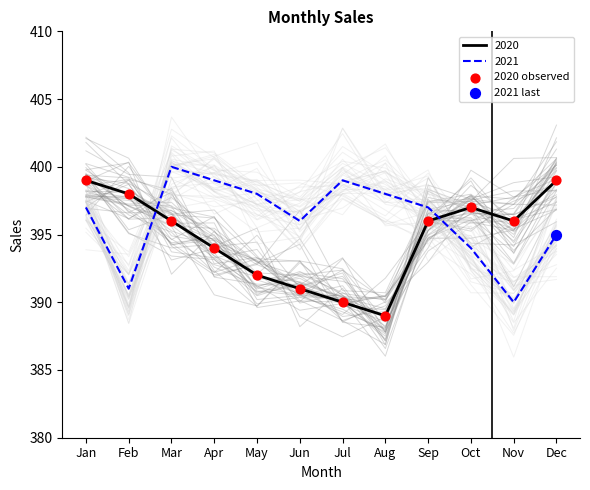

Approximately how many times larger is the value at May compared to Oct?

1.0